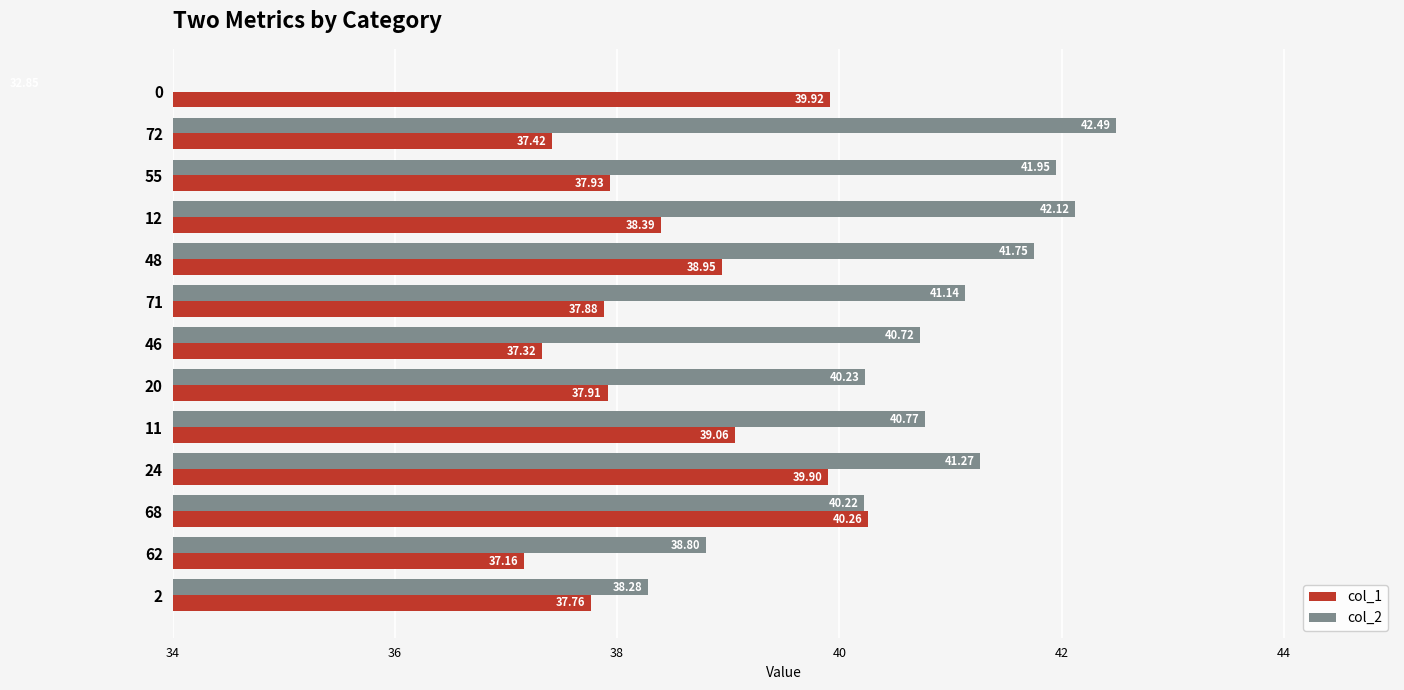

The value of col_1 at 71 is 15.1. True or false?

False